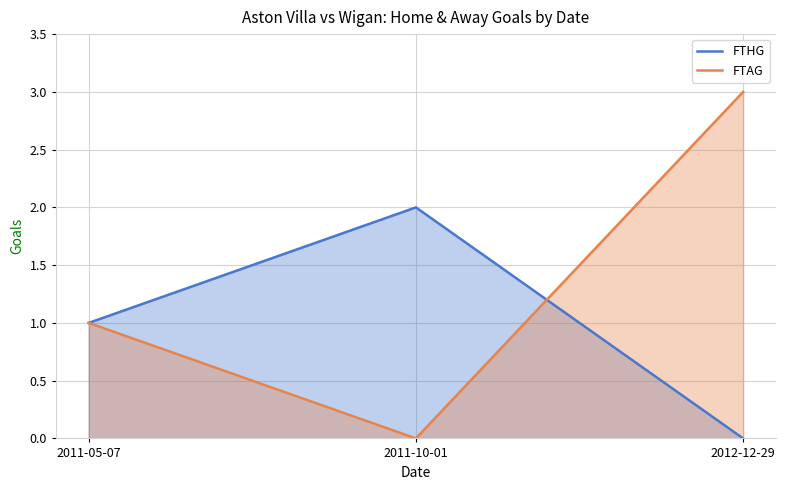

Reading right to left, list all the values displayed in this chart.

FTHG: 0	2	1
FTAG: 3	0	1